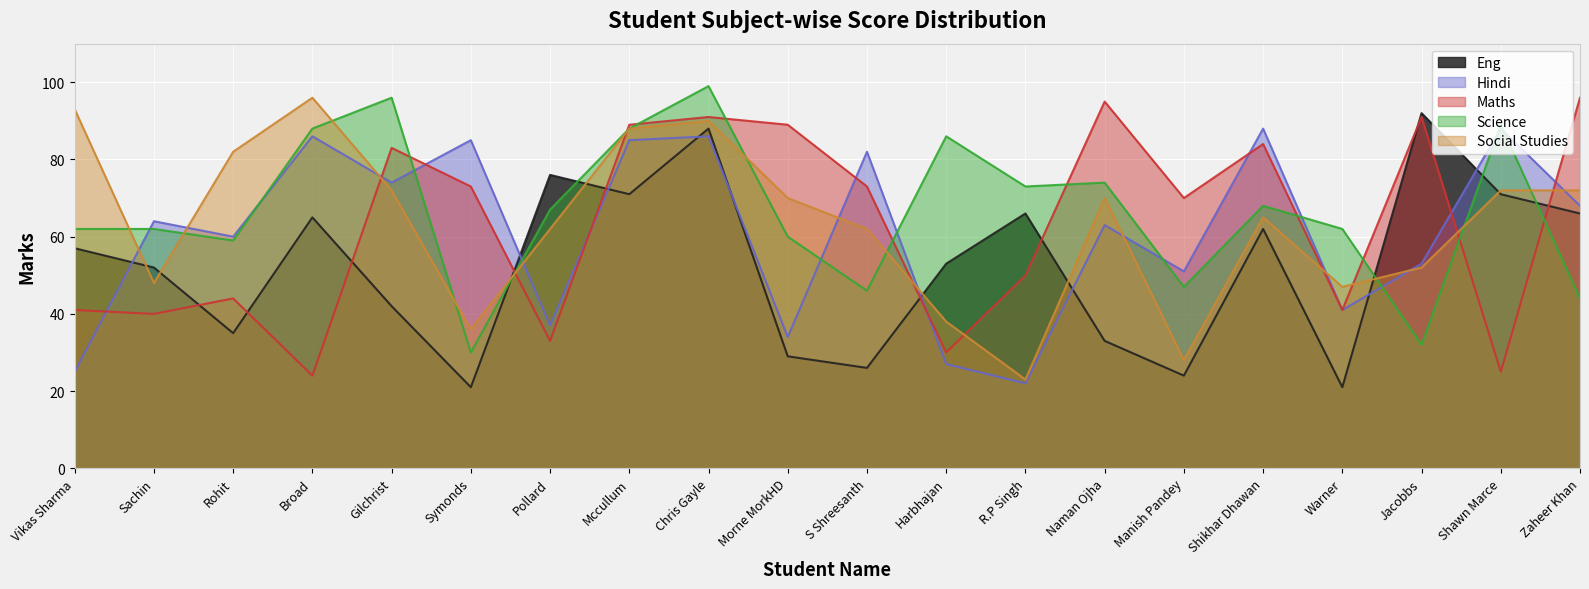

How many lines are shown in the chart?

5